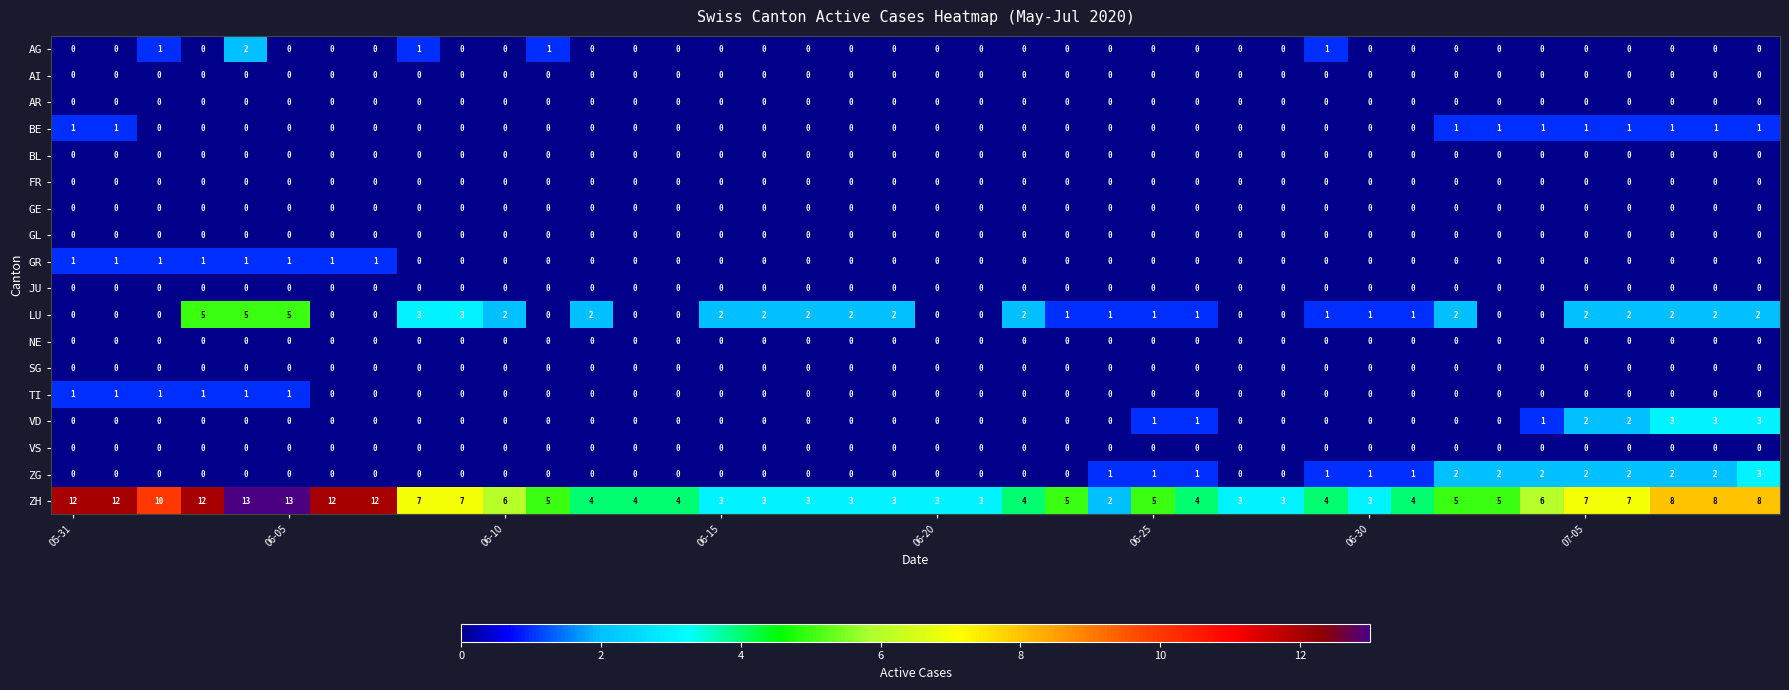

Which series has the largest total across all categories?

ZH